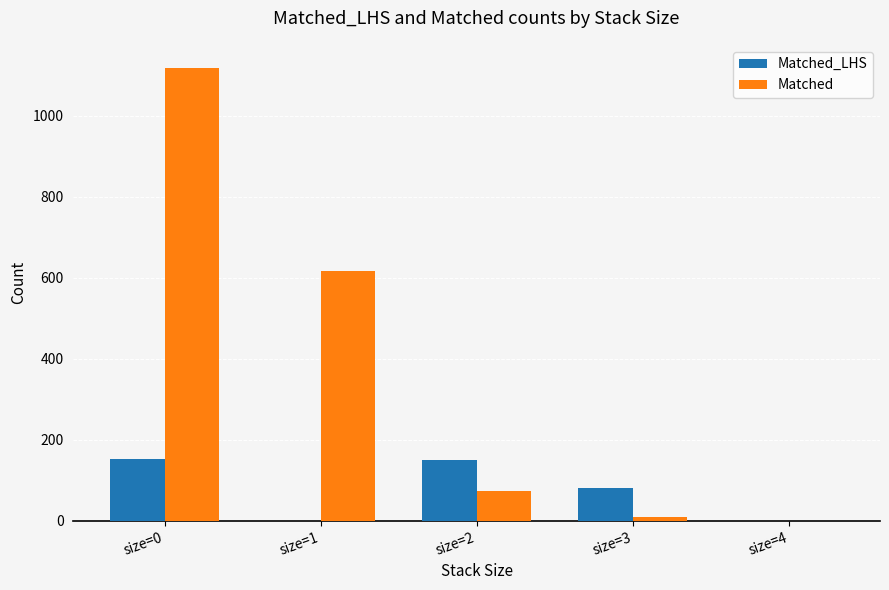

The value of Matched at size=2 is 111. True or false?

False